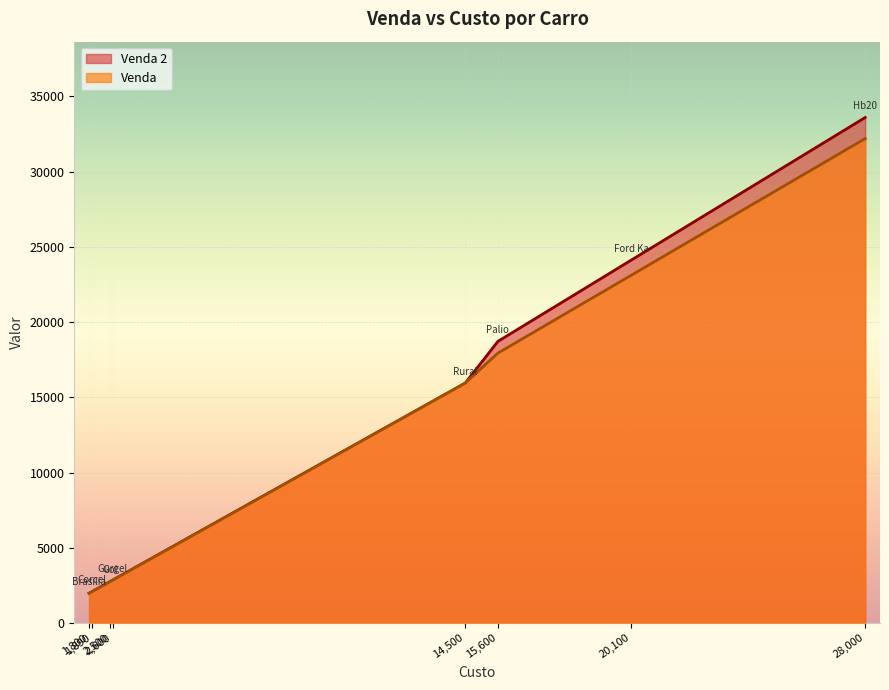

What is the maximum value shown in the chart?

33600